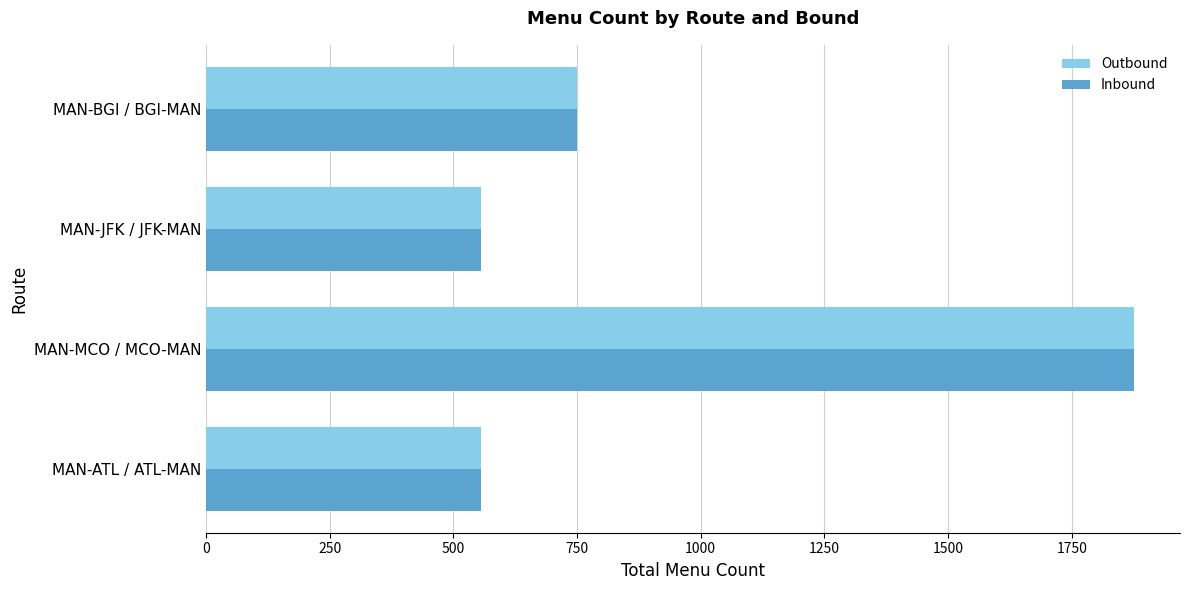

How many data points in Inbound are less than 750?

2